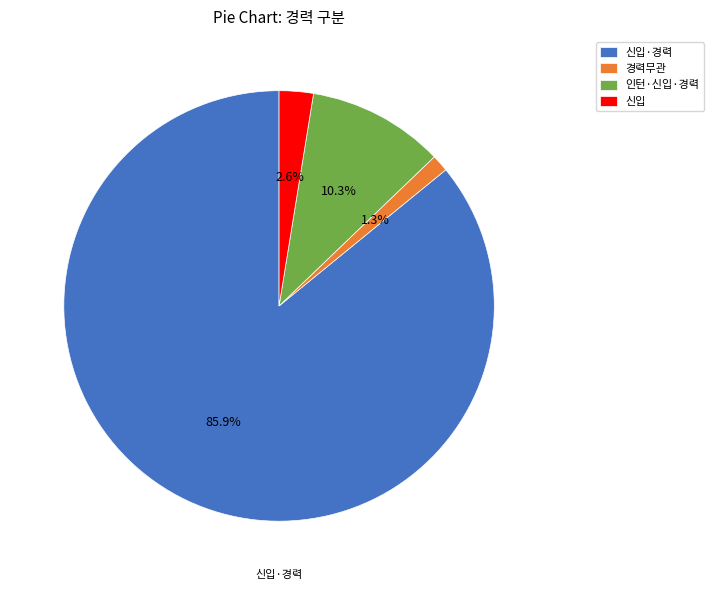

To the nearest percent, what percentage of the pie is 신입?

3%